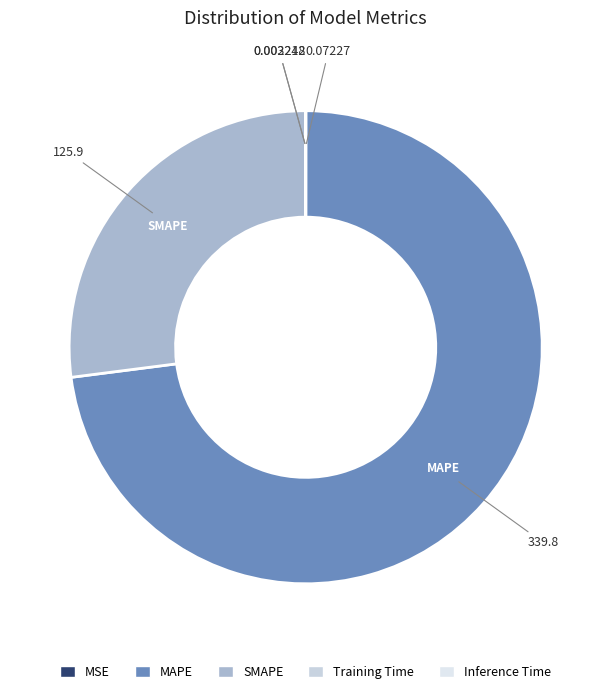

Count the number of slices in the pie.

5